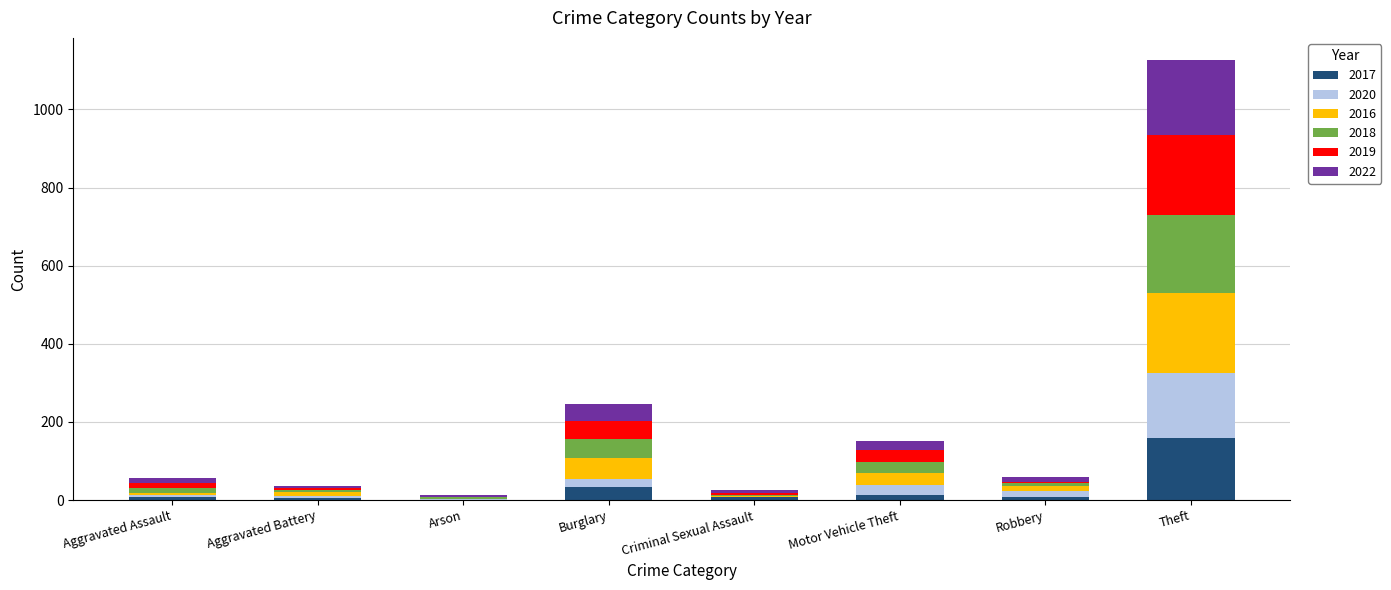

At which category is the sum across all series the highest?

Theft